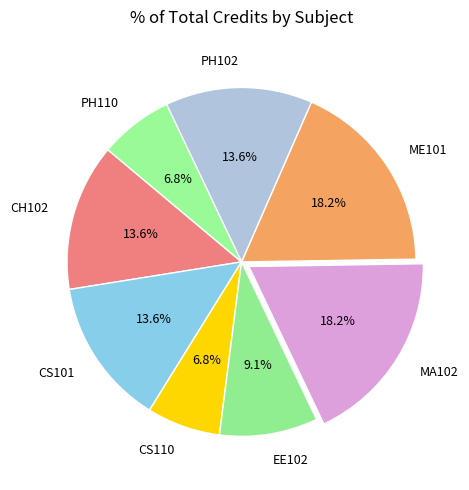

Does CS101 account for over 50% of the chart?

No